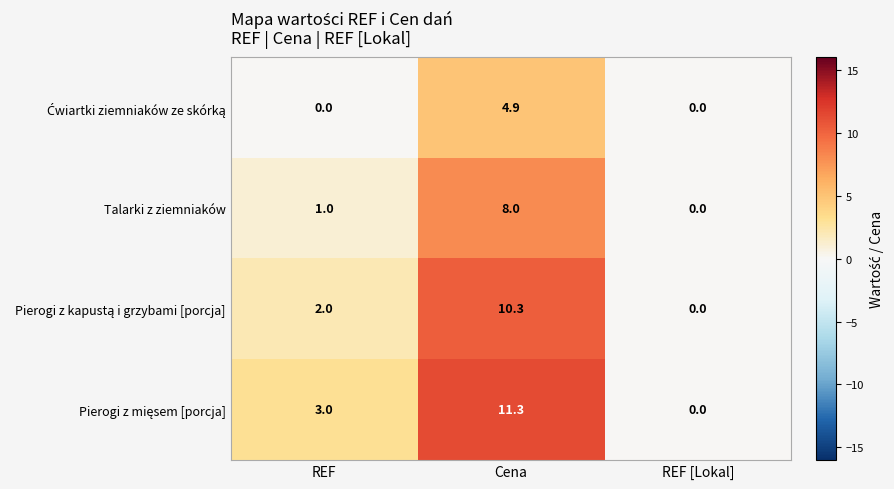

What is the sum of the Talarki z ziemniaków values at REF [Lokal] and REF?

1.0